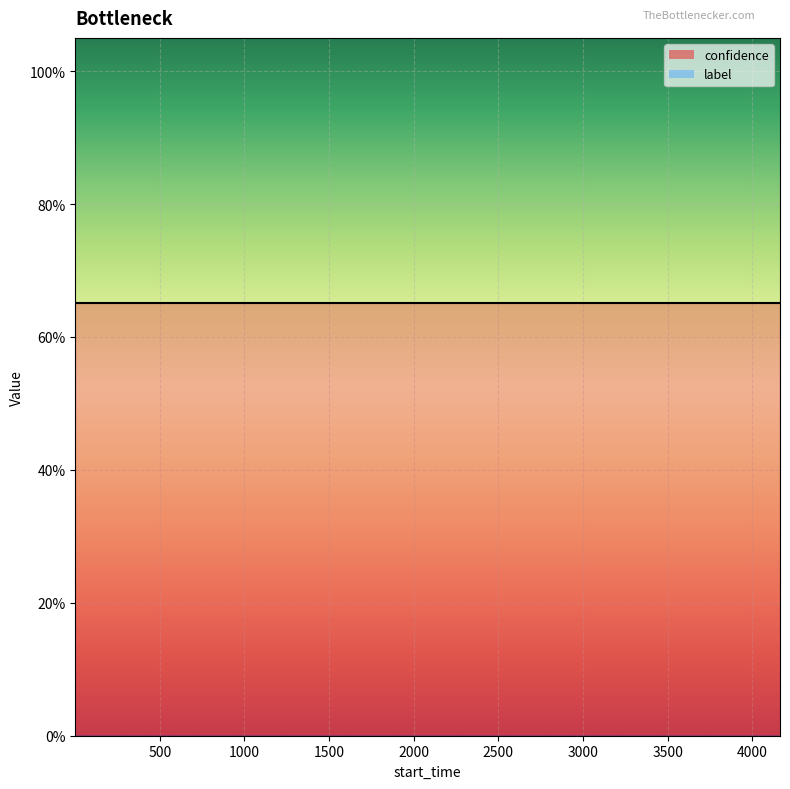

The confidence_line series shows 1.1 at 1000. True or false?

False